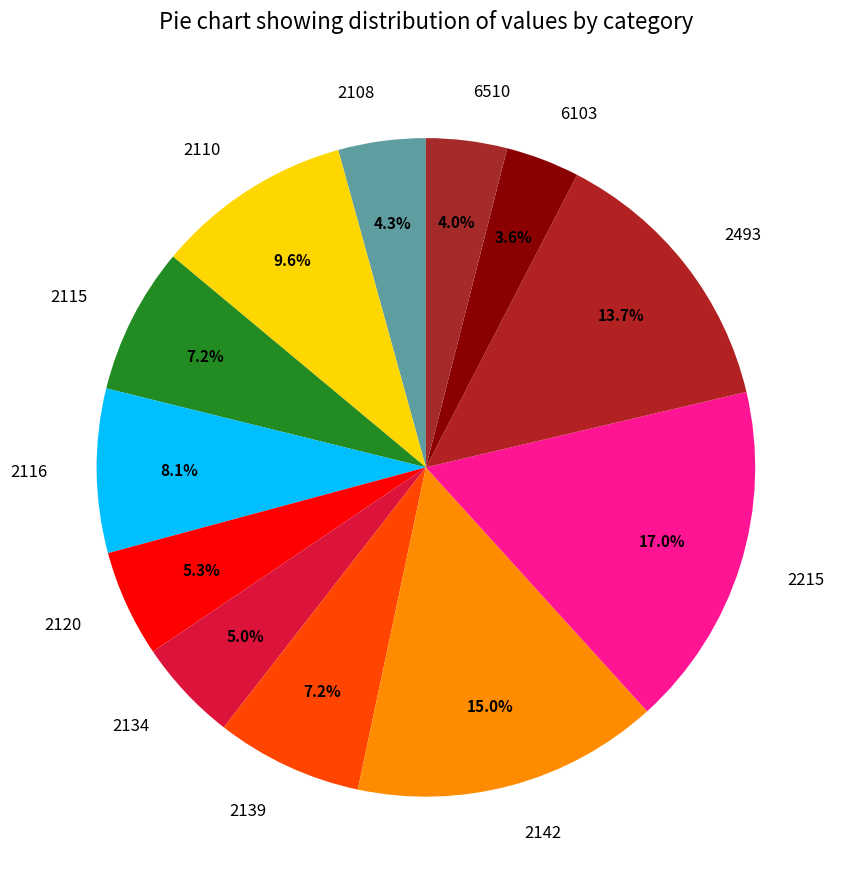

To the nearest percent, what is the difference between the 2142 and 2493 slice percentages?

1%